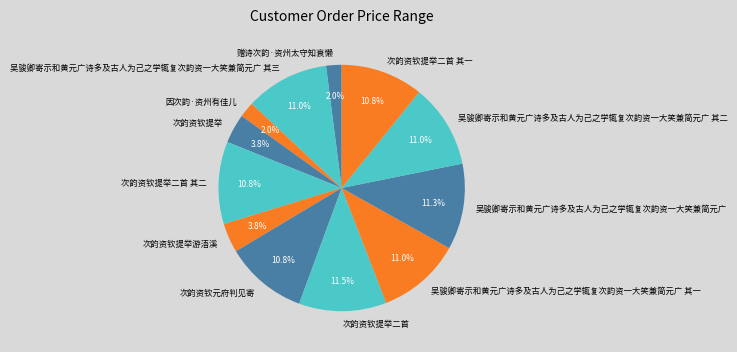

What is the total percentage of 因次韵·资州有佳儿 and 次韵资钦提举二首?

13.5%